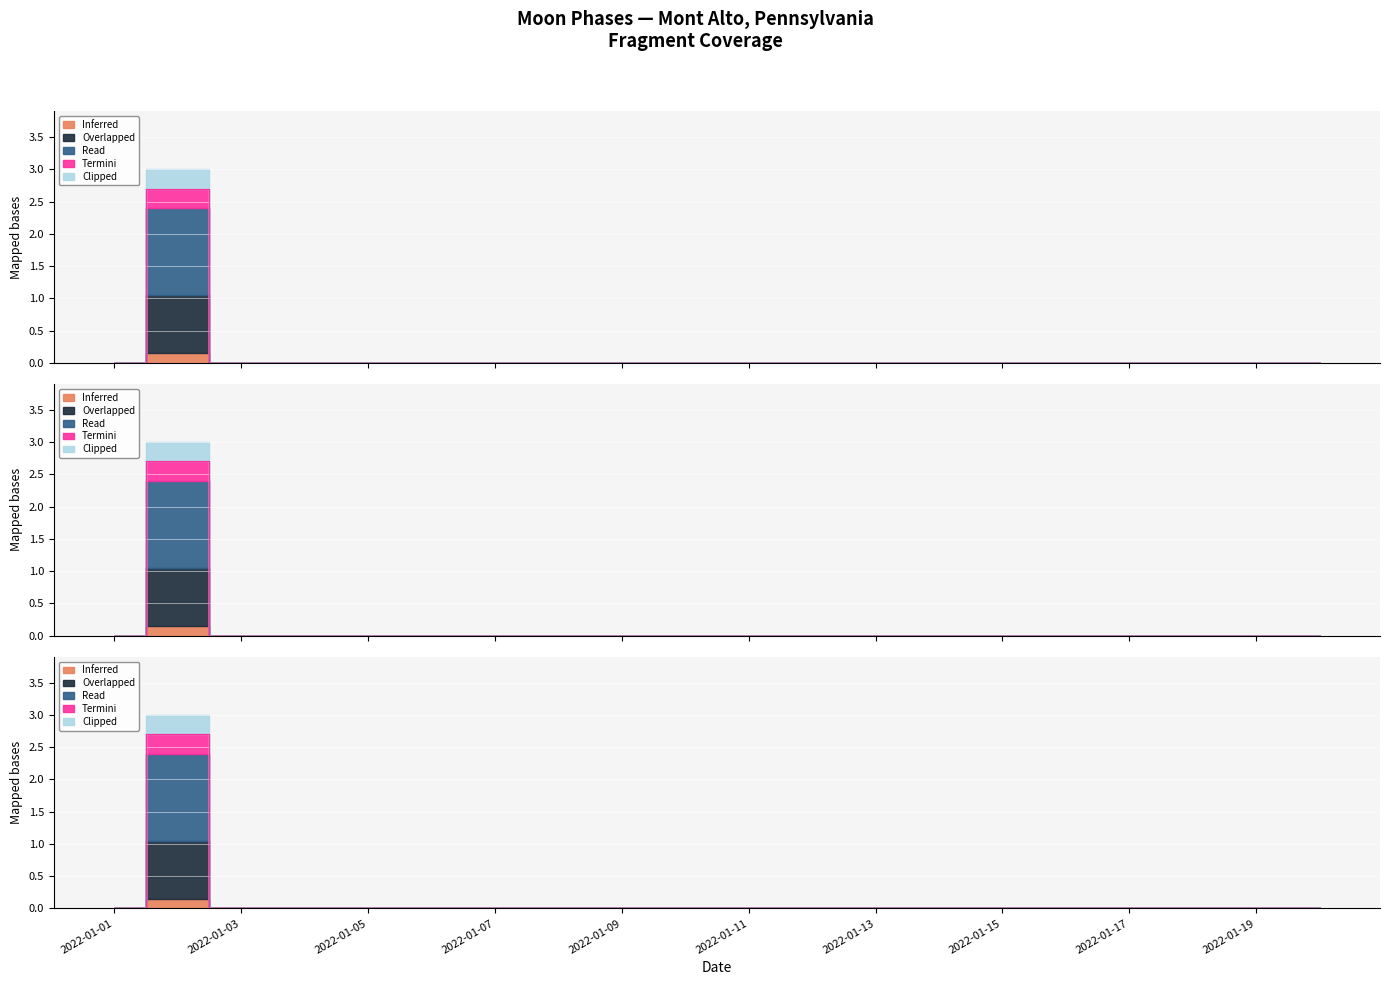

Count the number of categories in the chart.

20